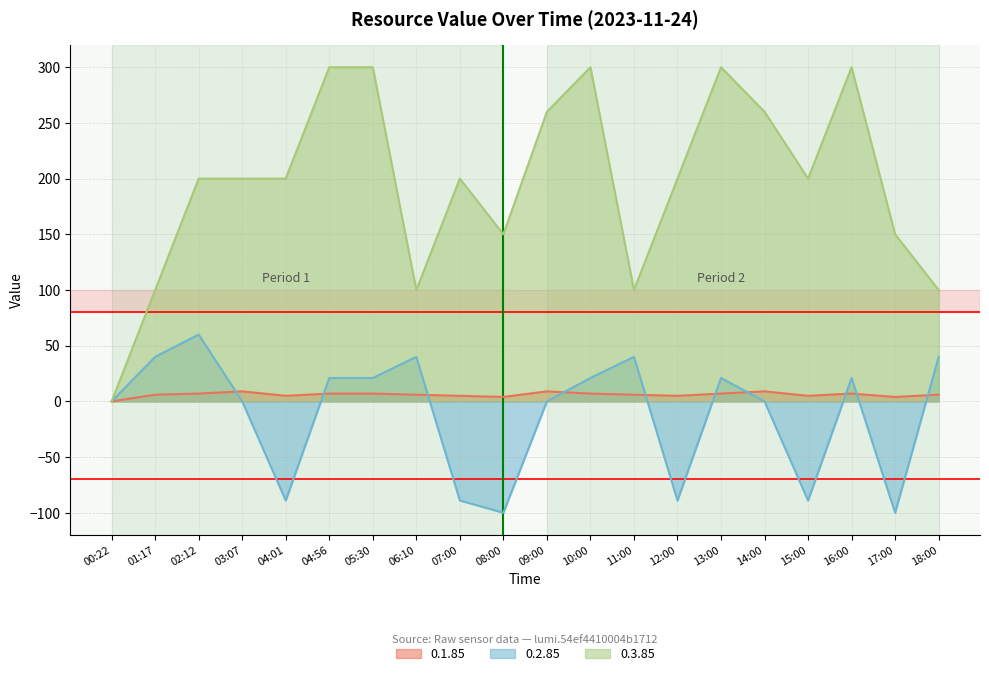

How many lines are shown in the chart?

3